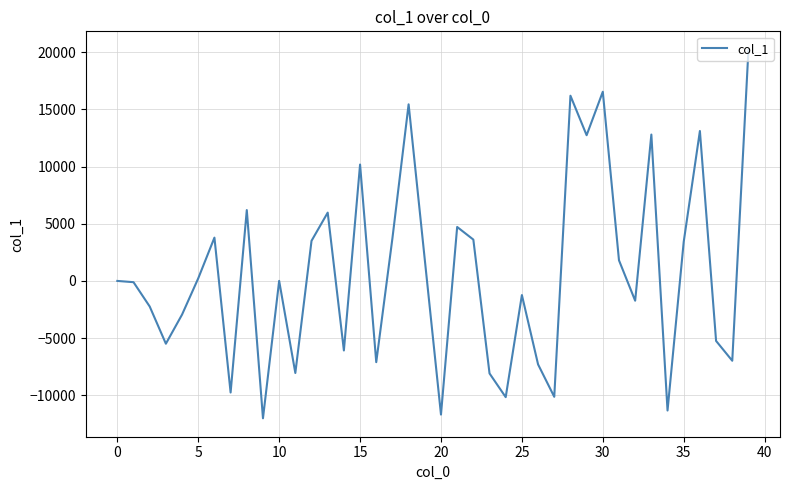

What is the difference between the maximum and minimum values?

32215.7